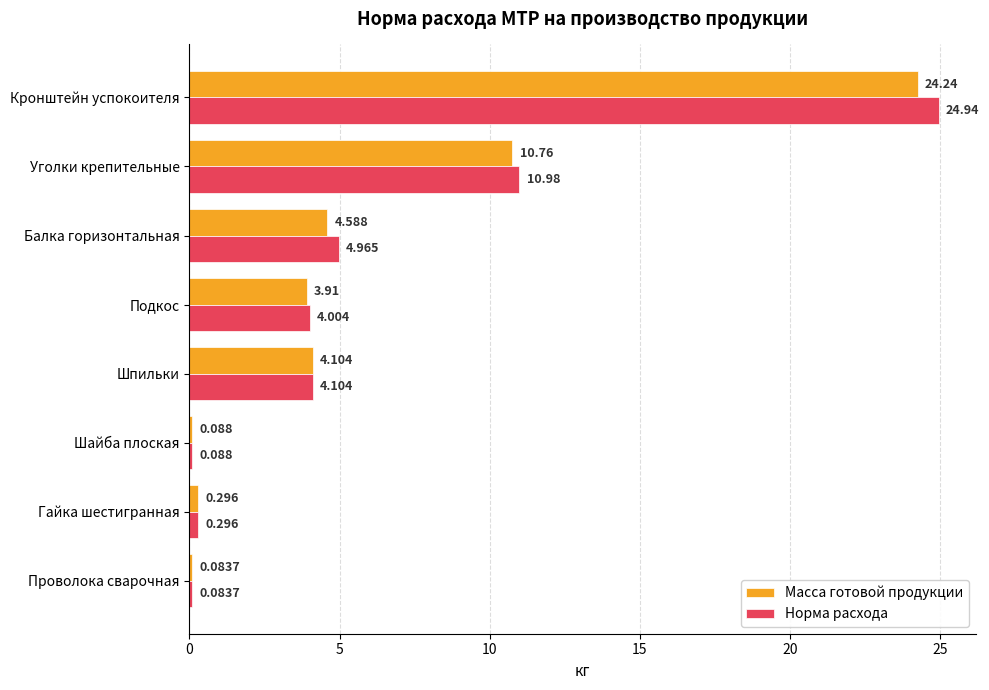

Is the value of Норма расхода at Шпильки greater than the value of Масса готовой продукции at Проволока сварочная?

Yes